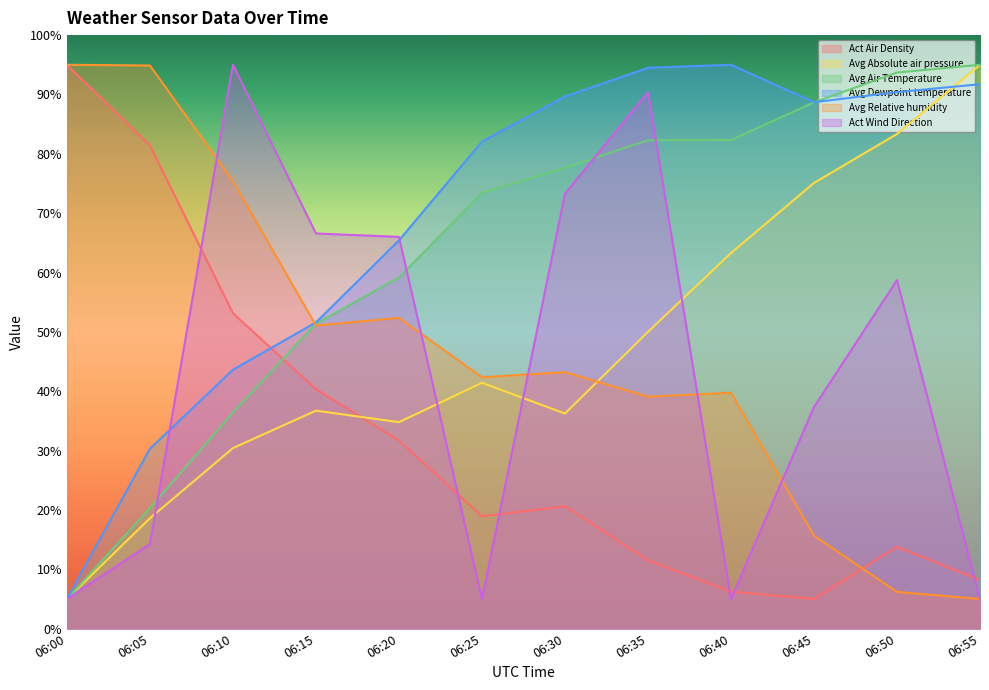

The value of Avg Absolute air pressure at 06:20 is 34.8. True or false?

True